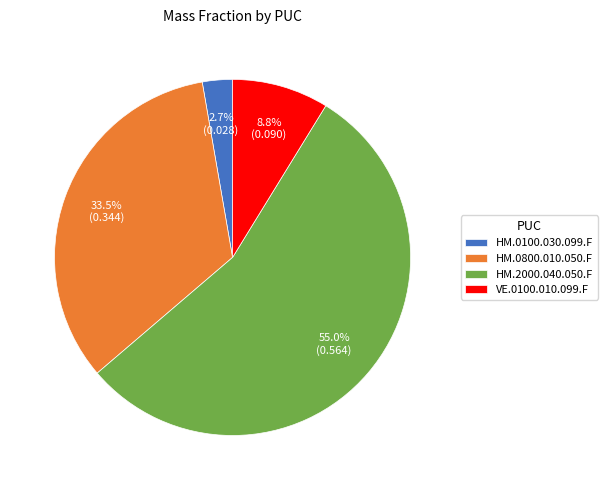

Count the number of slices in the pie.

4